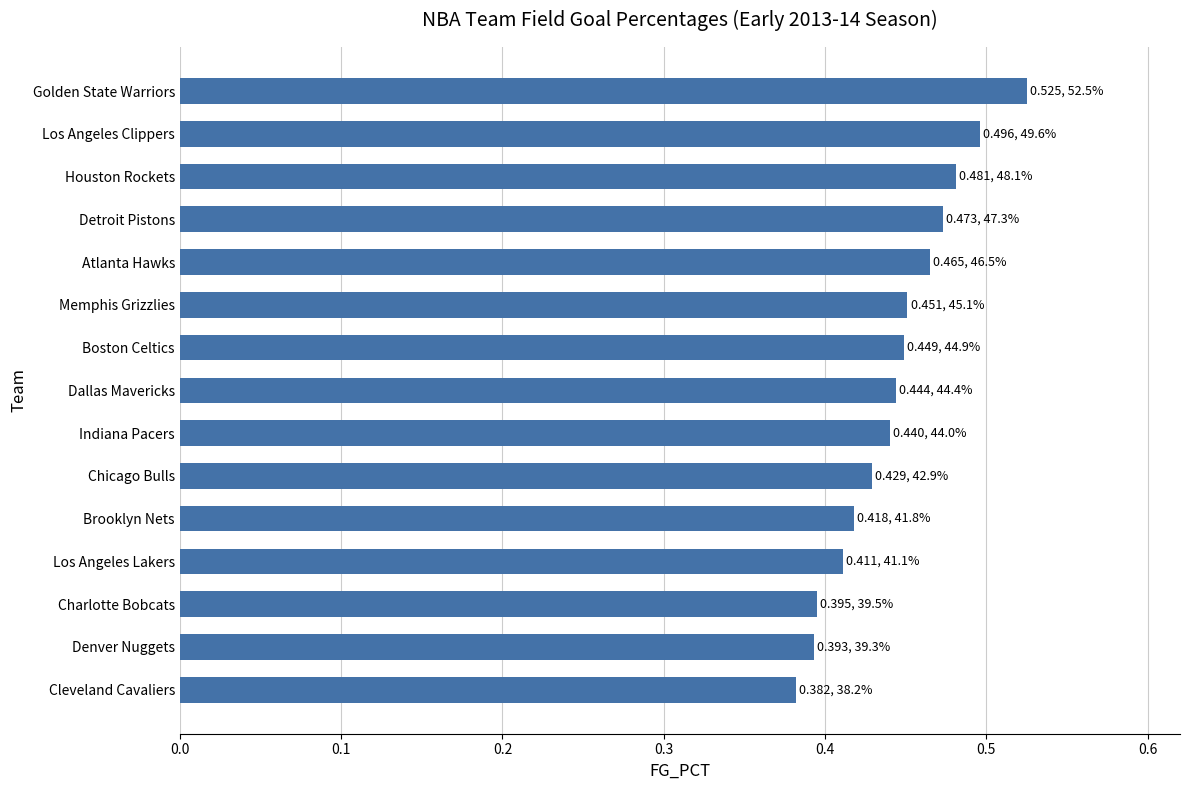

What is the change in value from Cleveland Cavaliers to Boston Celtics?

+0.1